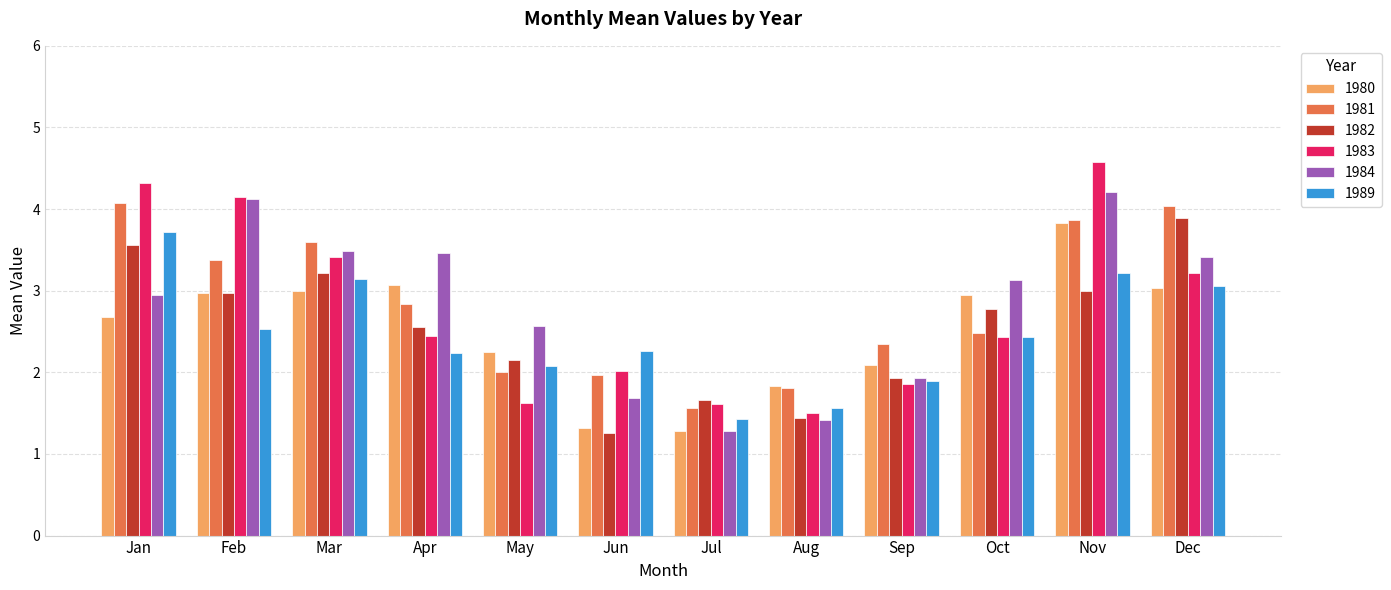

At which label does 1983 reach its minimum?

Aug